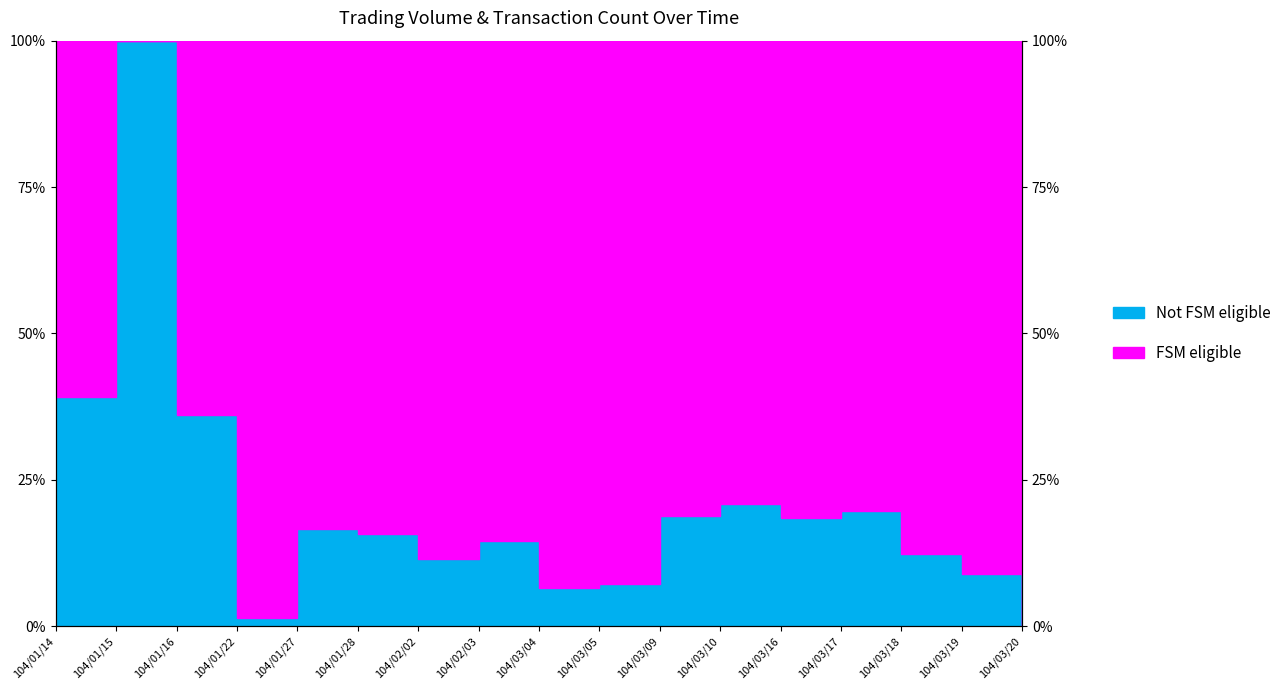

List the labels in order of value, largest first.

104/01/15, 104/01/14, 104/01/16, 104/03/10, 104/03/17, 104/03/09, 104/03/16, 104/01/27, 104/01/28, 104/02/03, 104/03/18, 104/02/02, 104/03/19, 104/03/05, 104/03/04, 104/01/22, 104/03/20